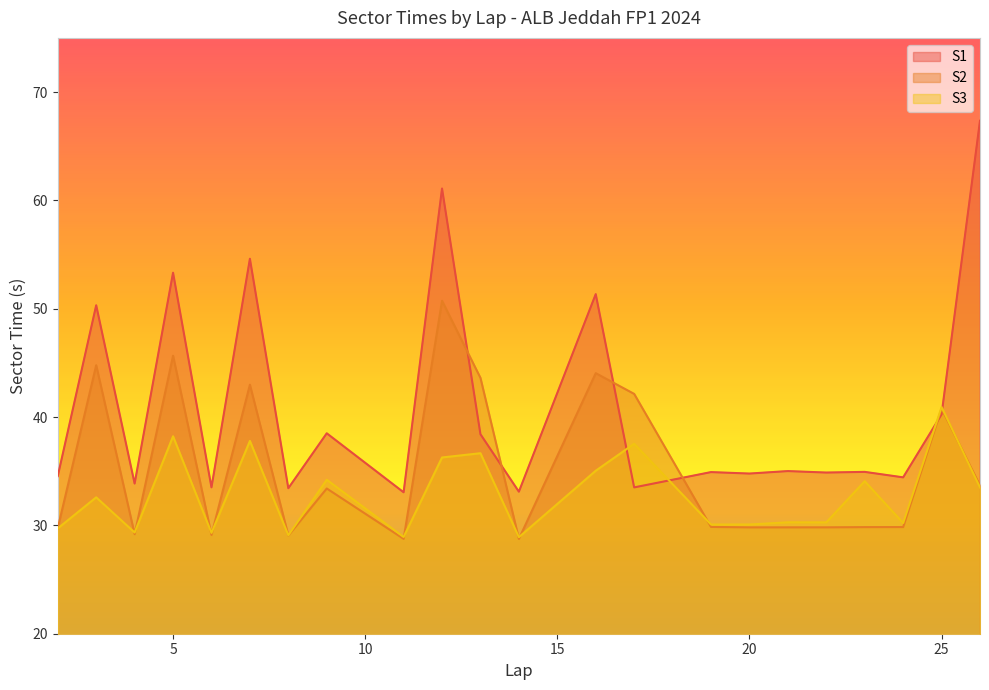

Reading left to right, list all the values displayed in this chart.

S1: 2=34.5	3=50.3	4=33.9	5=53.3	6=33.5	7=54.6	8=33.4	9=38.5	11=33.1	12=61.1	13=38.4	14=33.1	16=51.3	17=33.5	19=34.9	20=34.8	21=35.0	22=34.9	23=34.9	24=34.4	25=40.2	26=67.4
S2: 2=29.8	3=44.8	4=29.2	5=45.7	6=29.1	7=43.0	8=29.1	9=33.4	11=28.8	12=50.7	13=43.6	14=28.8	16=44.1	17=42.1	19=29.9	20=29.8	21=29.8	22=29.8	23=29.8	24=29.8	25=40.8	26=33.7
S3: 2=29.7	3=32.6	4=29.3	5=38.2	6=29.3	7=37.8	8=29.1	9=34.2	11=28.9	12=36.3	13=36.7	14=28.9	16=35.0	17=37.5	19=30.1	20=30.1	21=30.3	22=30.3	23=34.1	24=30.2	25=40.9	26=33.5